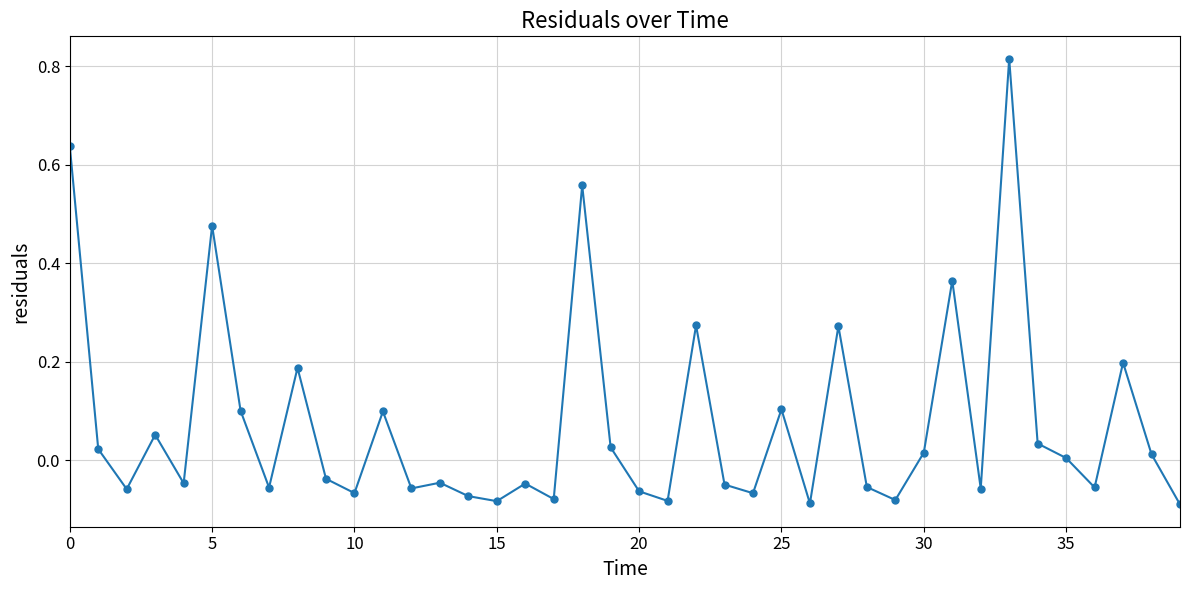

True or false: the data has more than 0 interior local peaks.

True